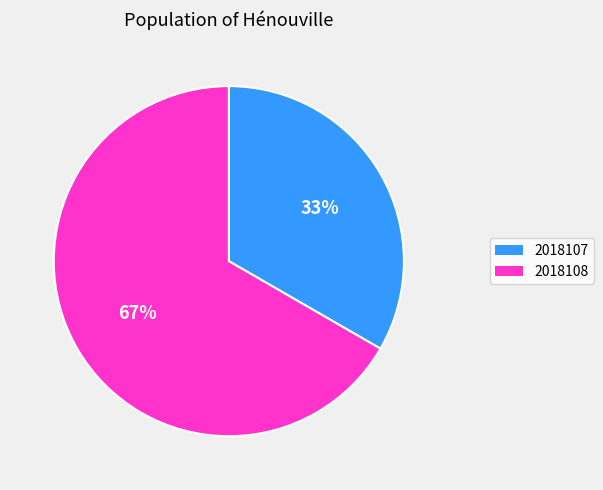

Does any single category account for the majority?

Yes